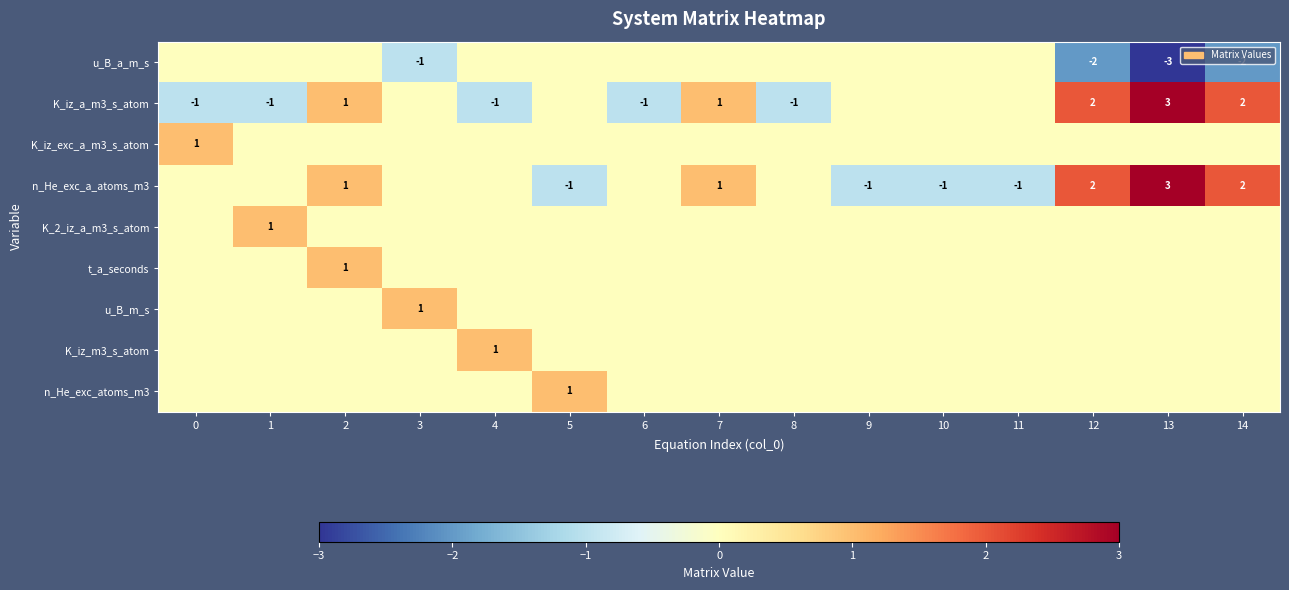

What is the spread (max minus min) of values at 14?

4